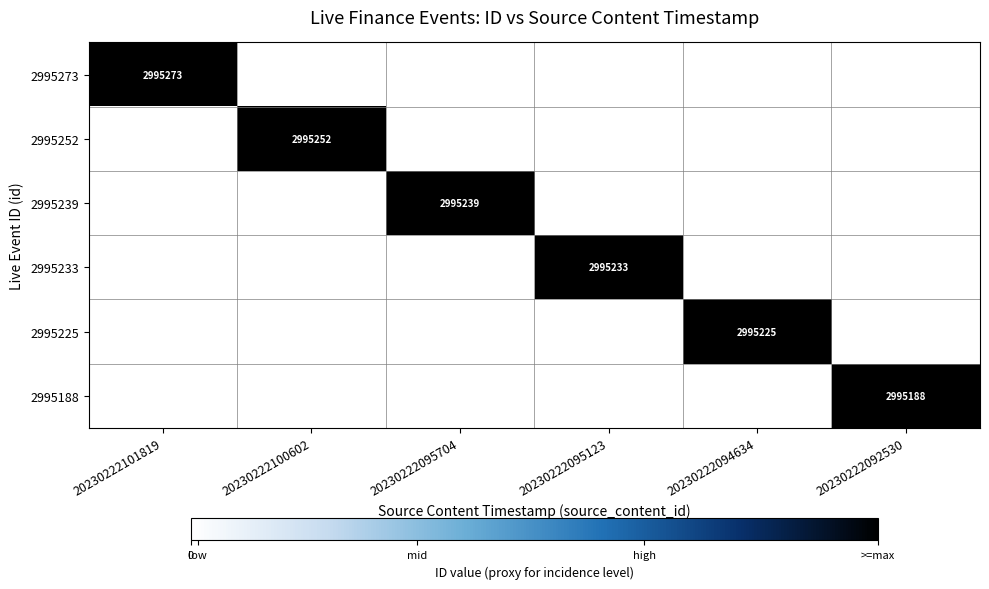

What is the highest value of the 2995233 series?

2995233